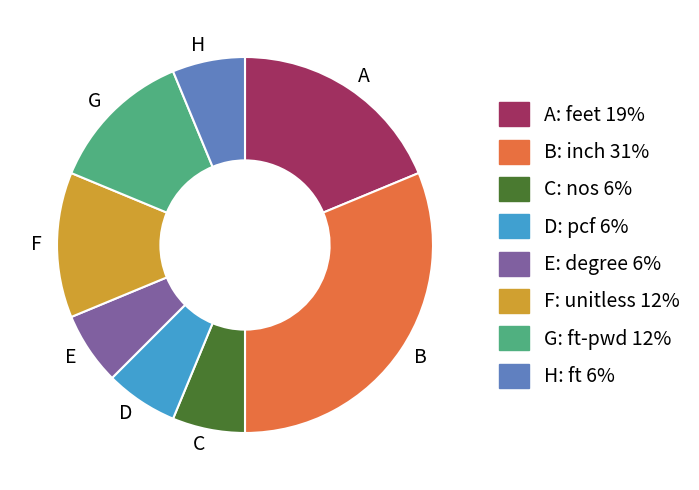

Between D and B, which is larger?

B